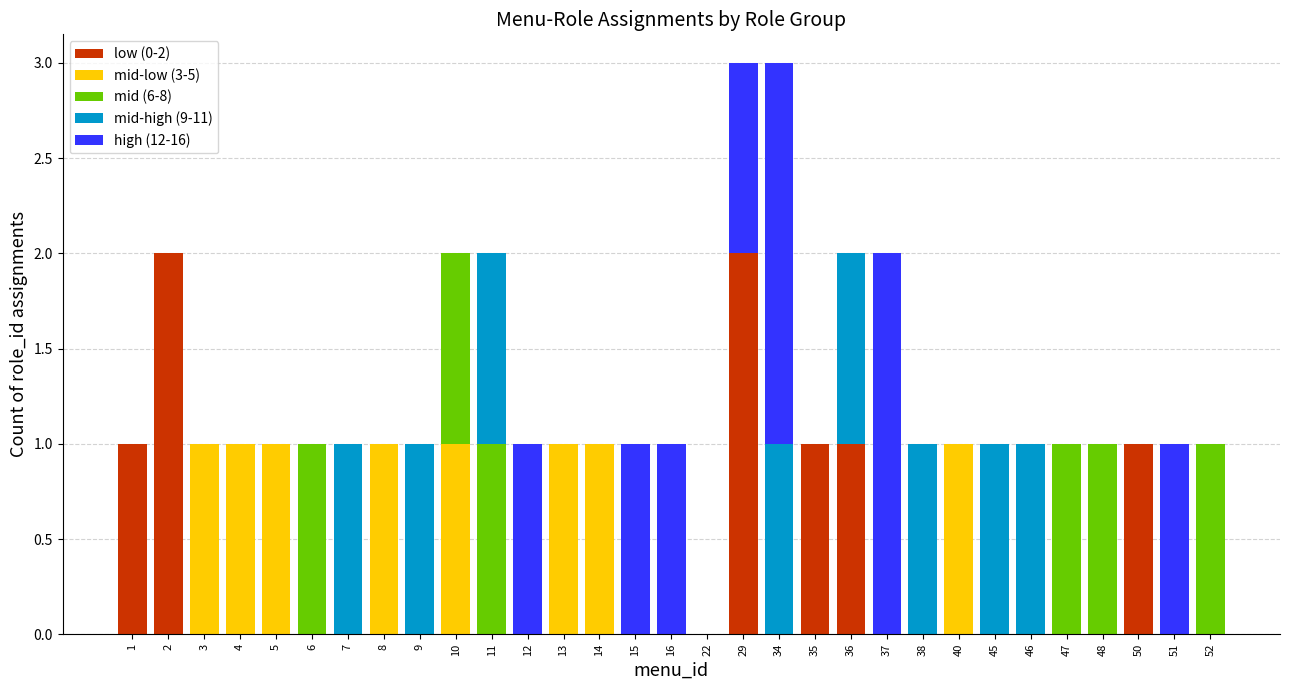

The value of low (0-2) at 35 is 1. True or false?

True